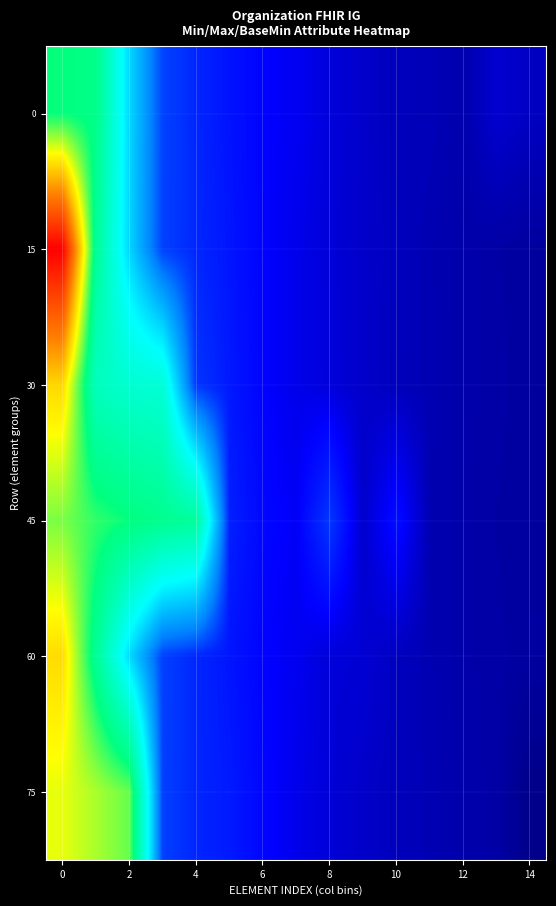

Reading left to right, extract all data points from this chart.

0: 8.1	7.8	4.1	1.6	1.3	1.0	0.8	0.7	0.6	0.5	0.4	0.3	0.2	0.5	0.4
15: 16.0	7.5	4.0	1.6	1.3	1.1	0.8	0.7	0.6	0.4	0.4	0.3	0.2	0.2	0.1
30: 11.1	6.4	6.0	5.8	1.5	1.1	0.8	0.7	0.6	0.4	0.4	0.3	0.2	0.2	0.2
45: 9.2	8.5	8.0	7.6	7.3	1.2	0.9	0.8	1.5	0.5	1.0	0.3	0.2	0.2	0.2
60: 11.1	7.5	4.1	1.6	1.3	1.1	0.8	0.7	0.5	0.5	0.4	0.3	0.2	0.2	0.2
75: 10.2	9.6	9.0	1.6	1.3	1.1	0.9	0.7	0.5	0.4	0.4	0.3	0.2	0.2	0.0